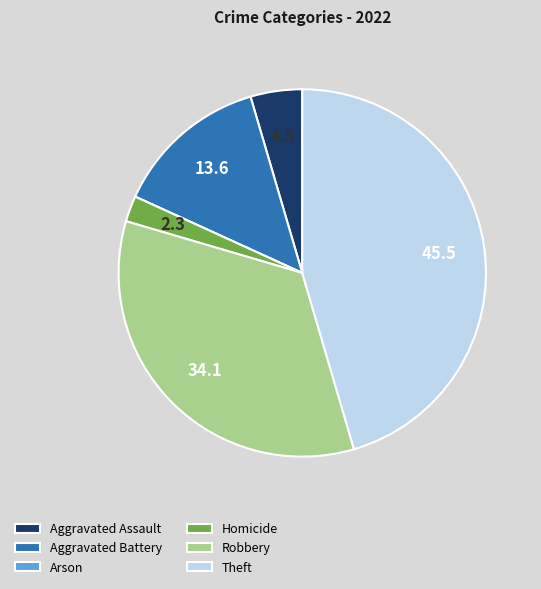

Is Aggravated Assault the majority of the pie?

No